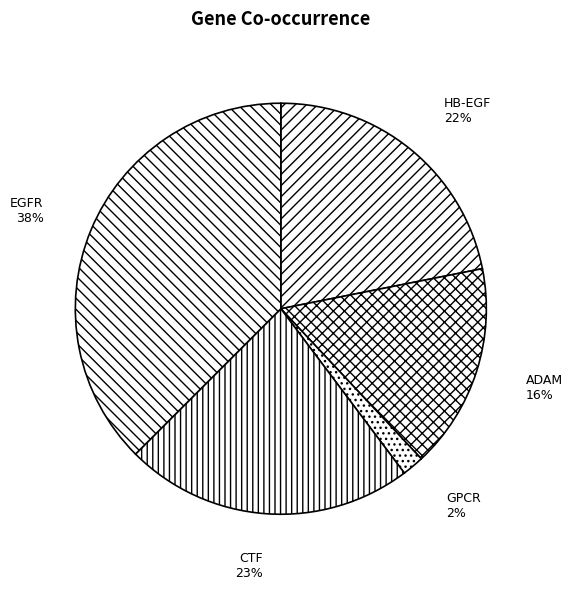

Approximately how many times larger is the value at HB-EGF compared to CTF?

1.0